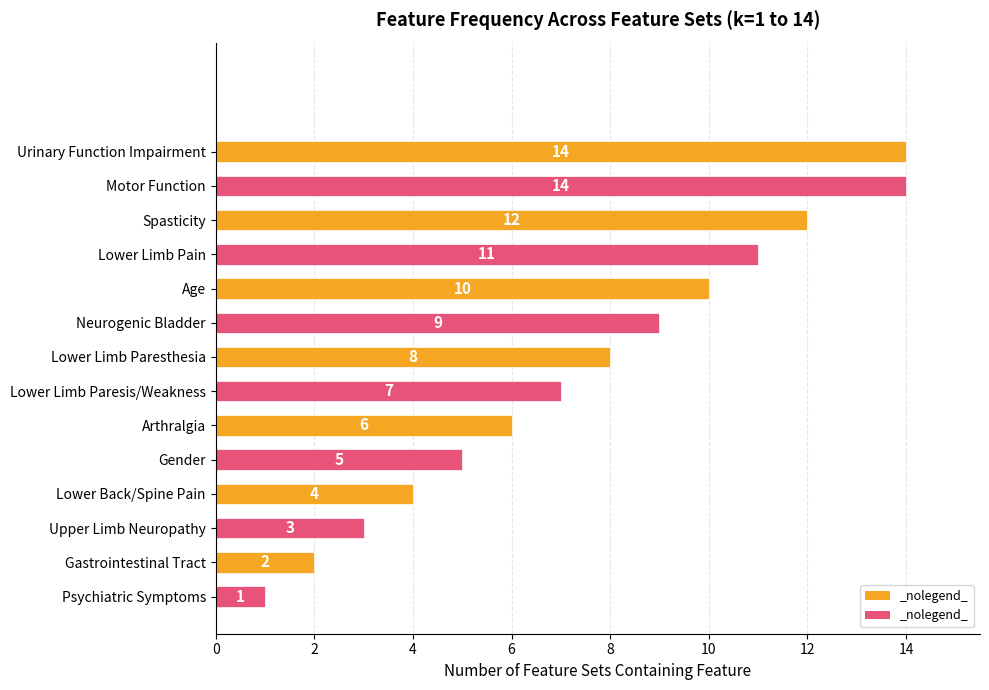

Are the bars horizontal?

Yes